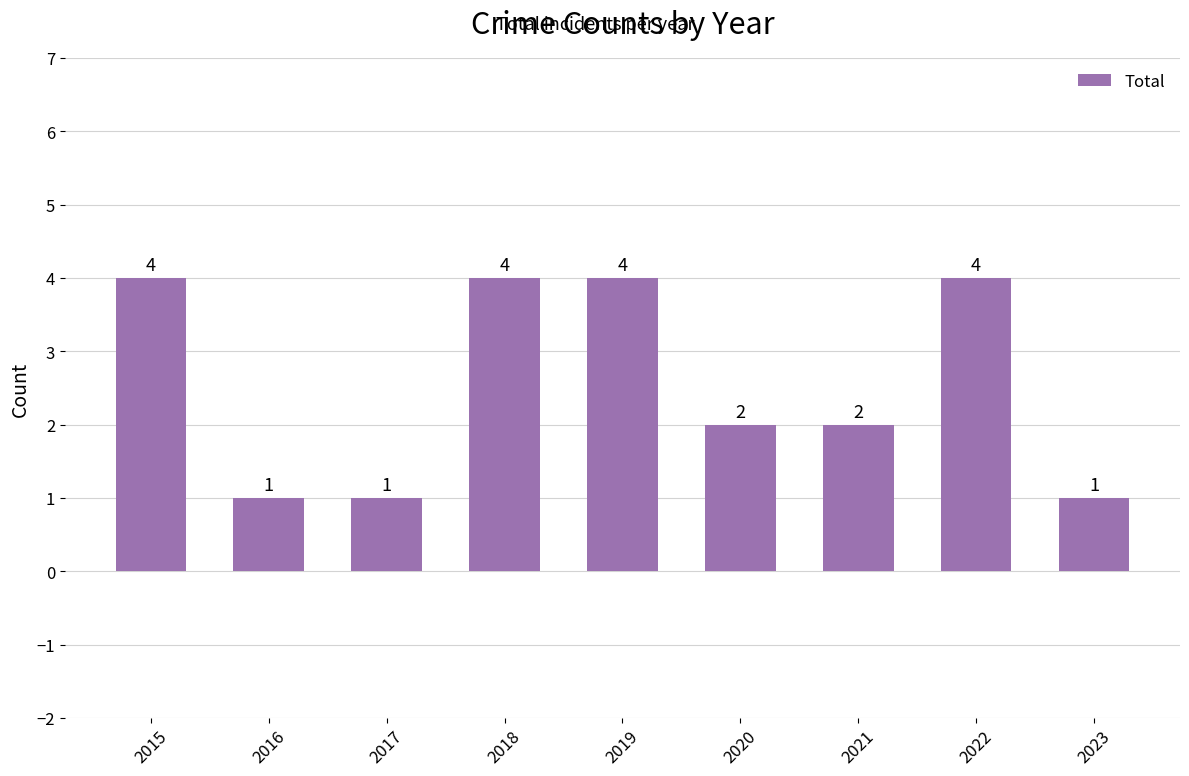

What is the ratio of the value at 2016 to the value at 2023?

1.0